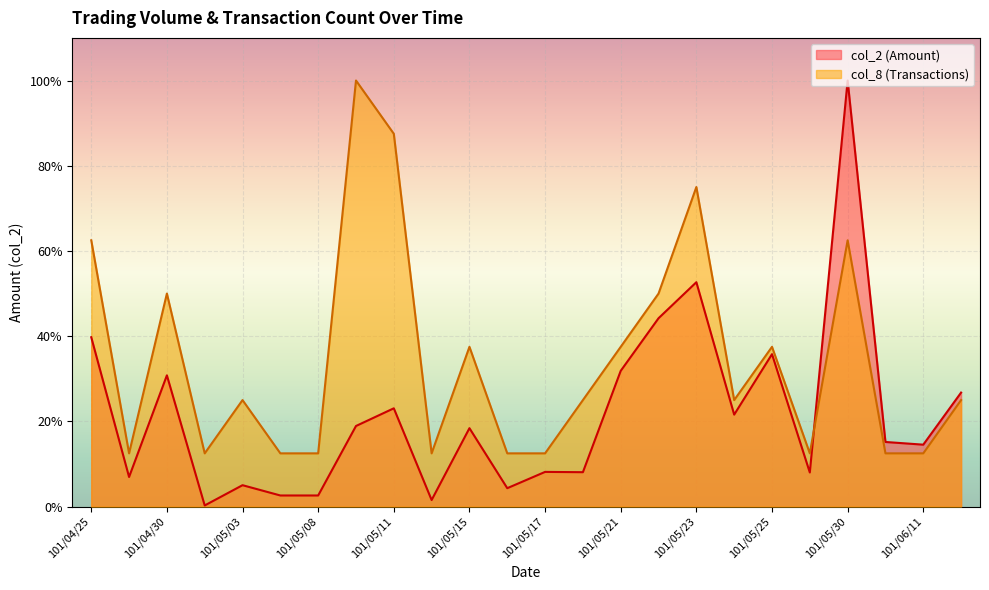

What is the sum of all col_8 values?

5873422.5